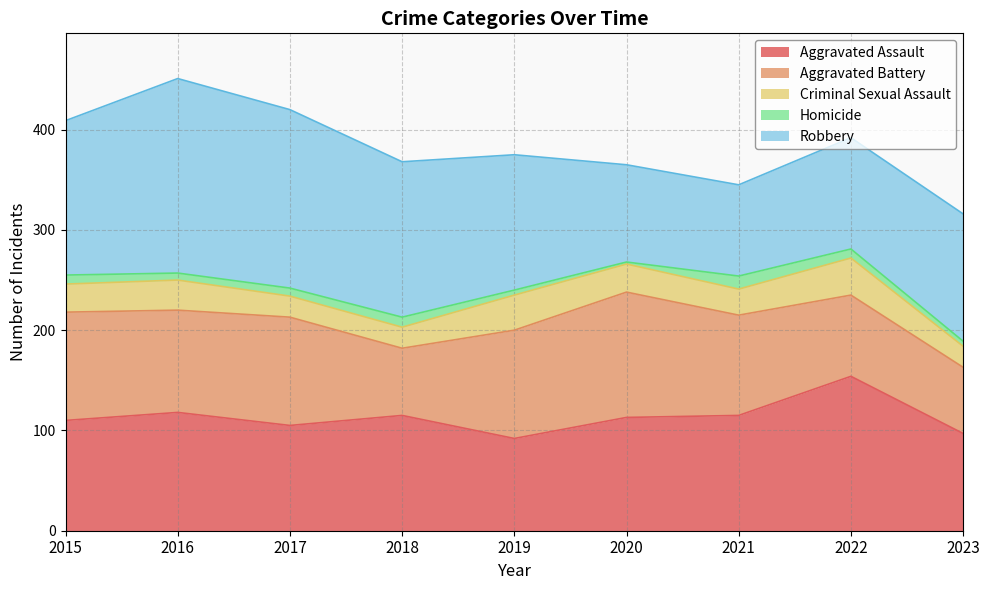

The value of Homicide at 2022 is 5. True or false?

False